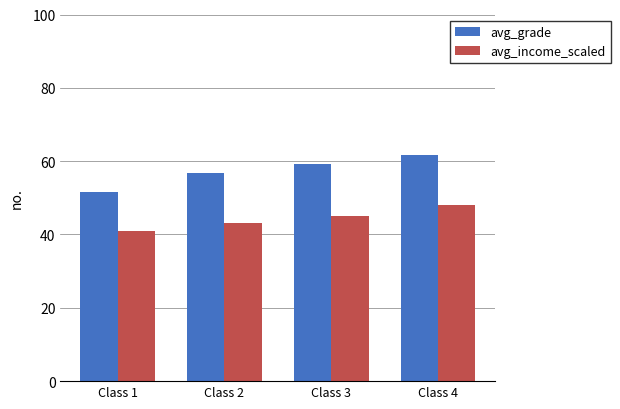

Rank the series by their average value, from lowest to highest.

avg_income_scaled, avg_grade